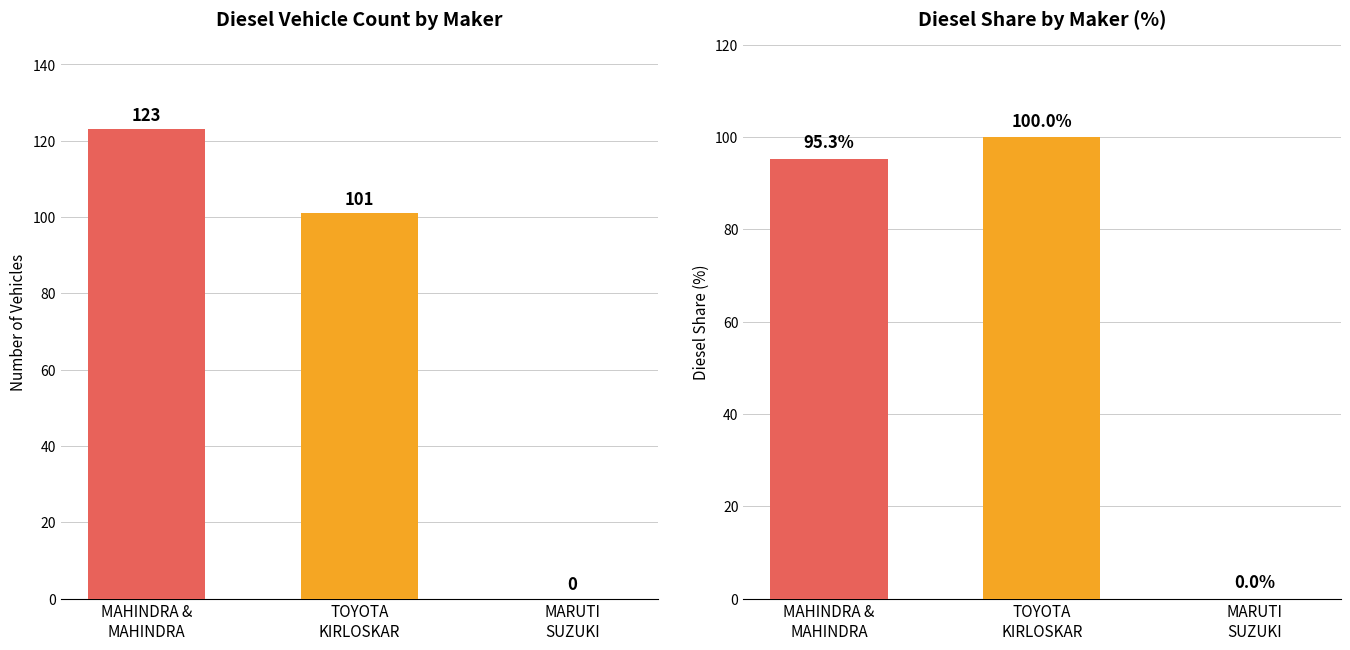

How many bars are there in each group?

2